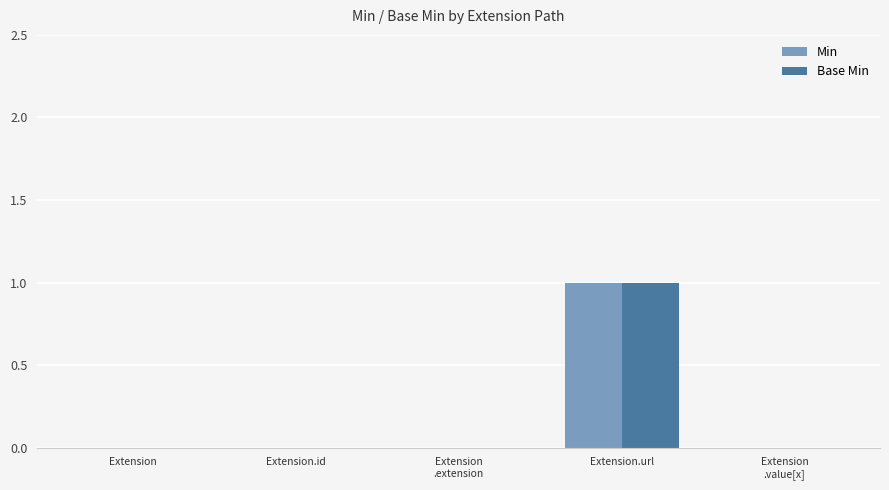

The Base Min series shows 1 at Extension.id. True or false?

False